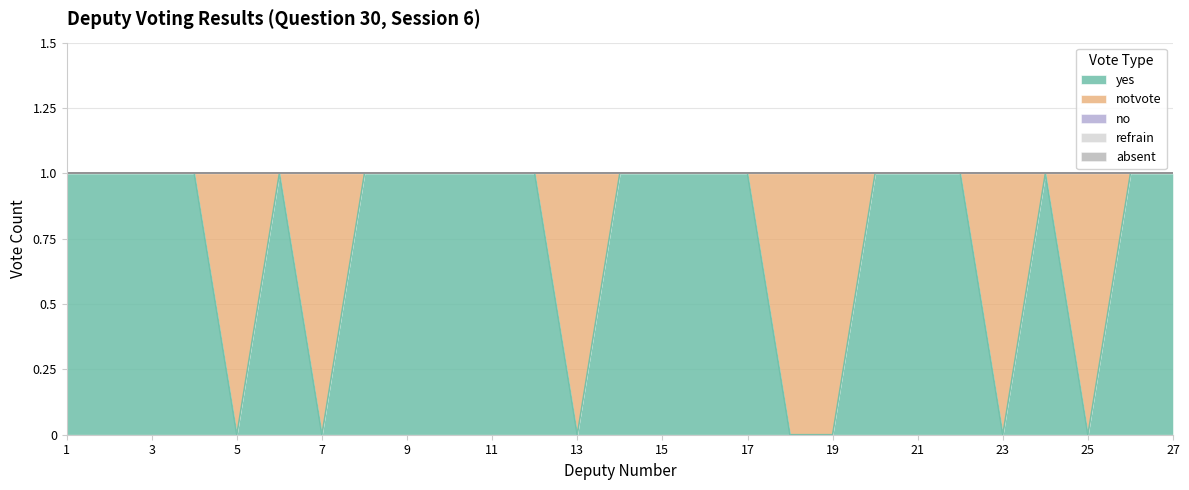

True or false: yes and absent intersect in this chart.

False